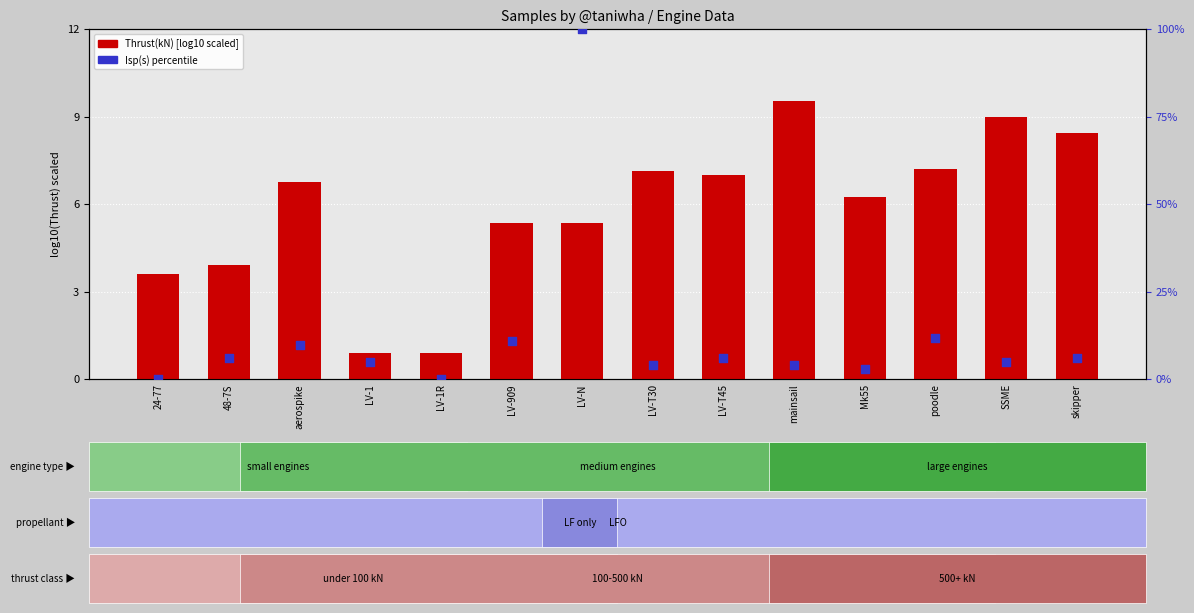

What are all the series names shown in the legend?

Thrust(kN), Isp(s) percentile